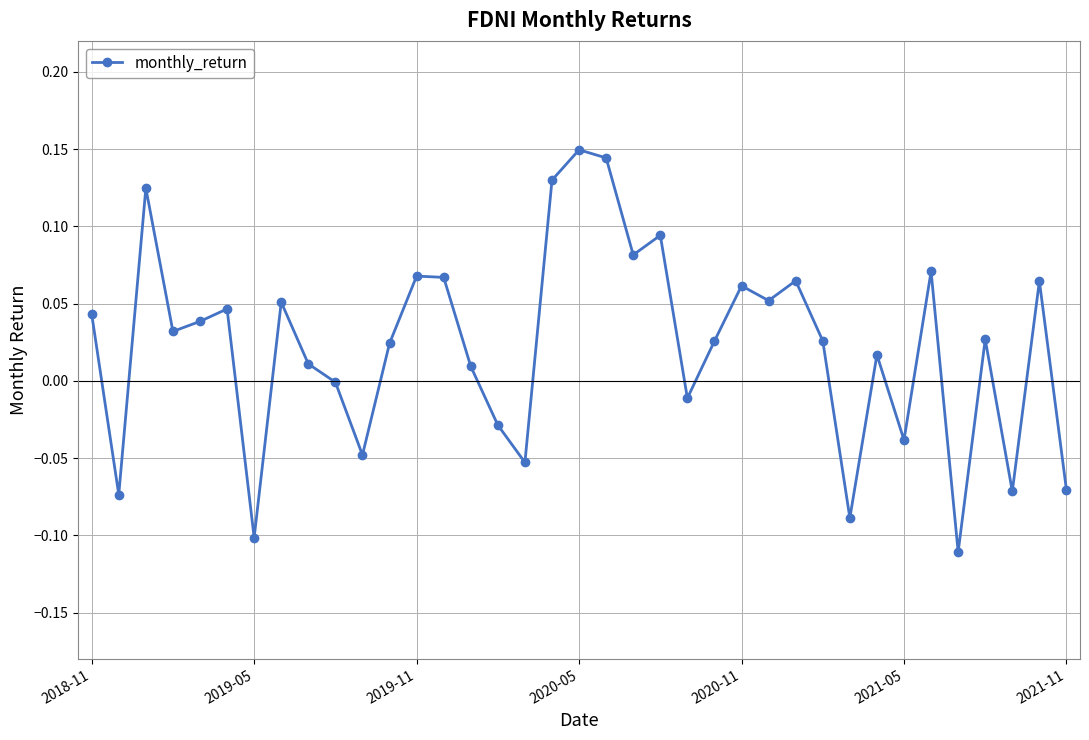

How many data points does each series have?

37